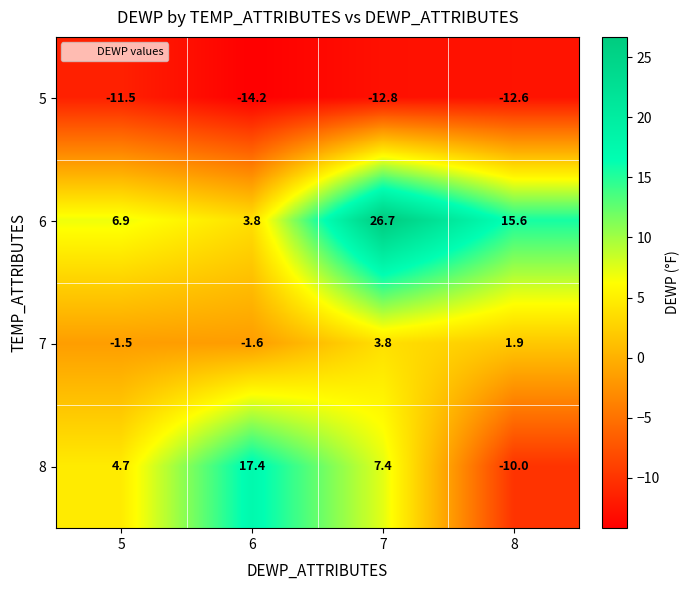

What is the total value across all series at 8?

-5.1